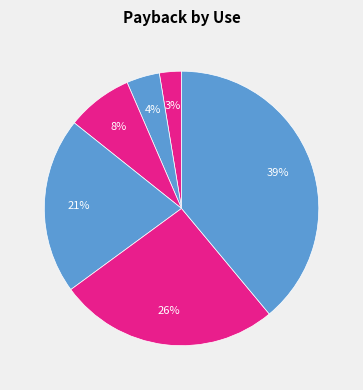

To the nearest percent, what is the difference between the largest and smallest slice percentages?

36%